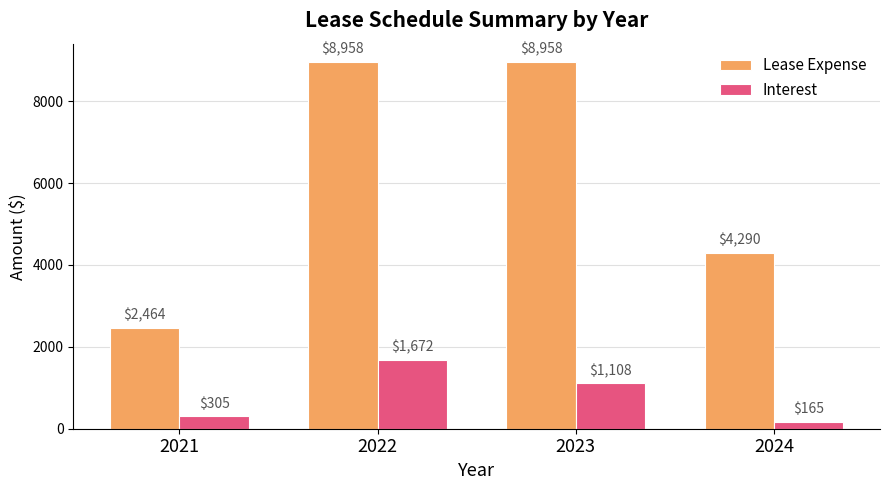

What is the maximum value for Lease Expense?

8958.4